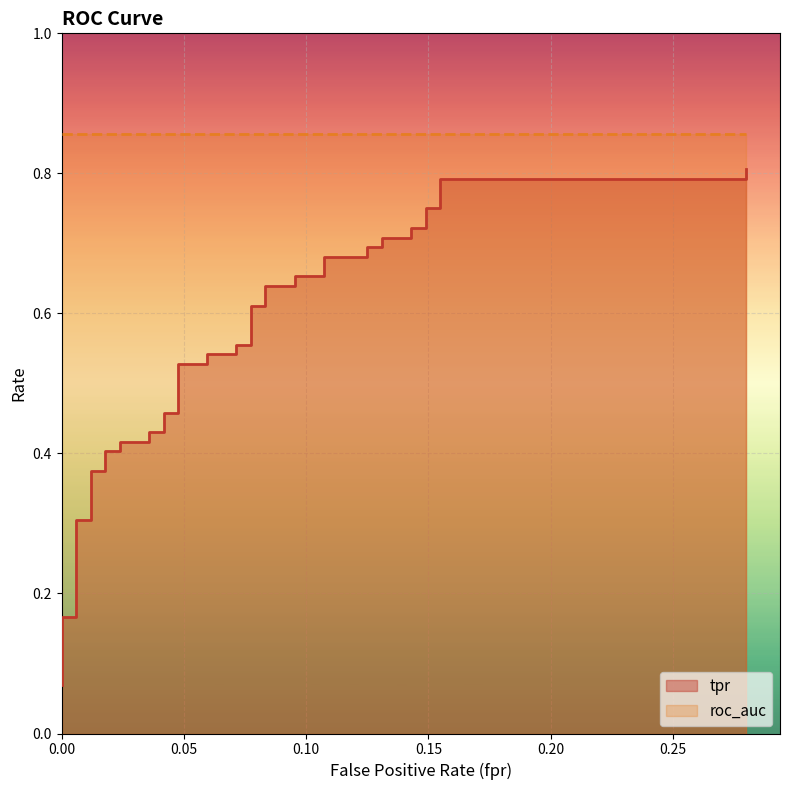

True or false: the data has more than 2 interior local peaks.

False